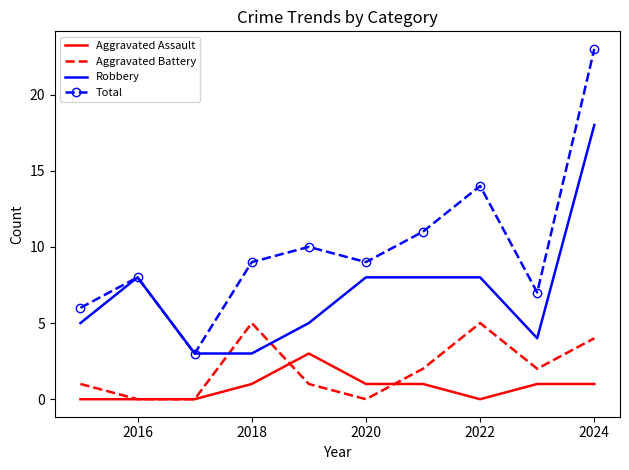

Which series has the largest total across all categories?

Total